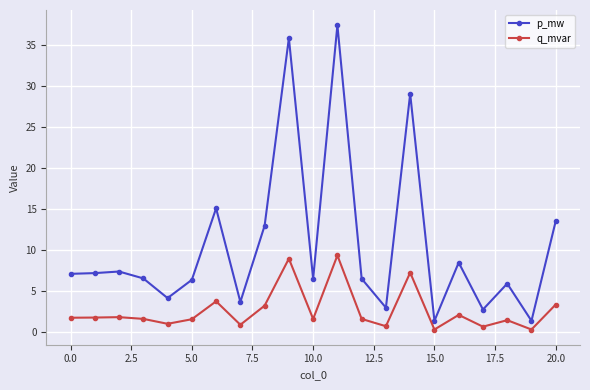

What is the maximum value for p_mw?

37.3